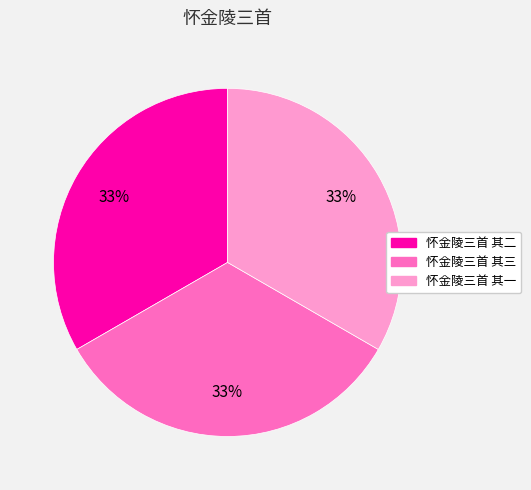

What is the ratio of the value at 怀金陵三首 其一 to the value at 怀金陵三首 其二?

1.0